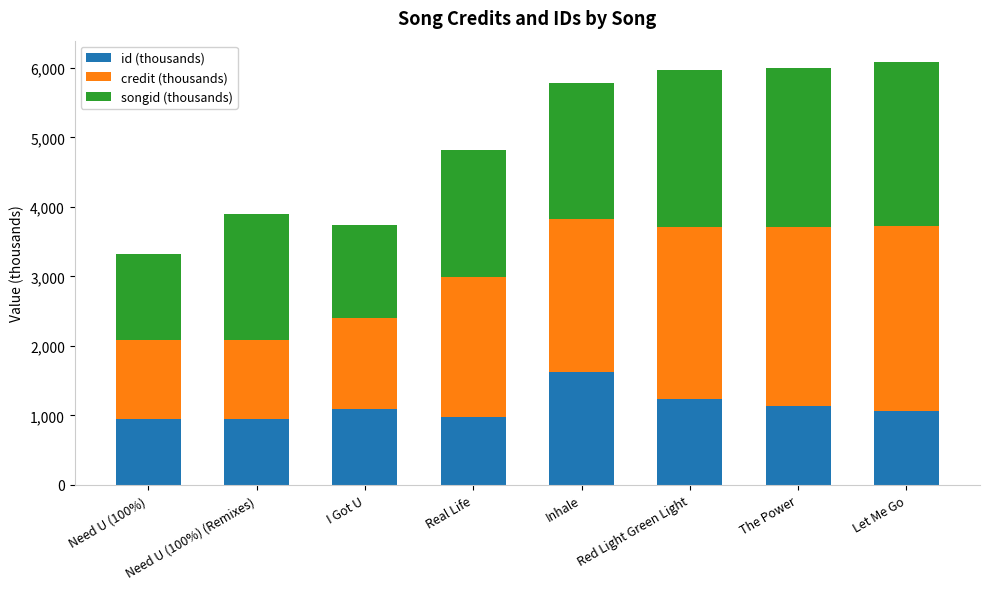

The id (thousands) series shows 1139.3 at The Power. True or false?

True